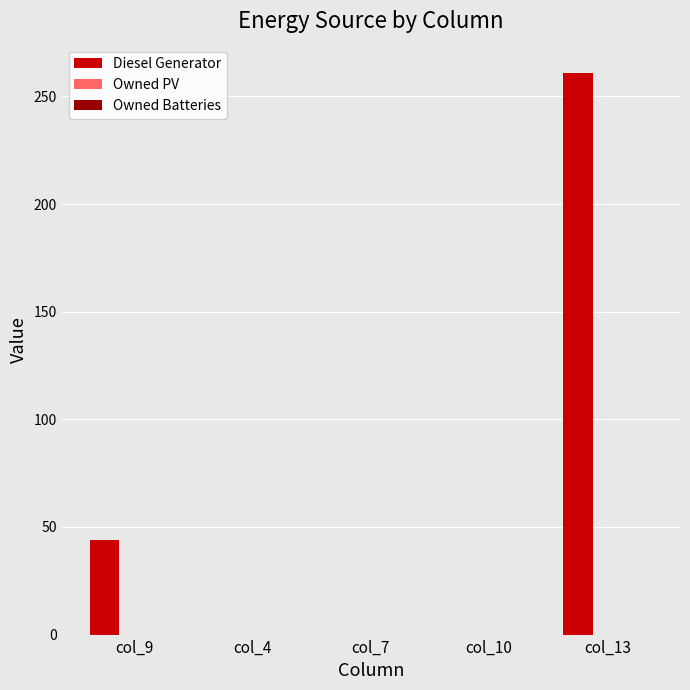

What is the greatest value displayed?

261